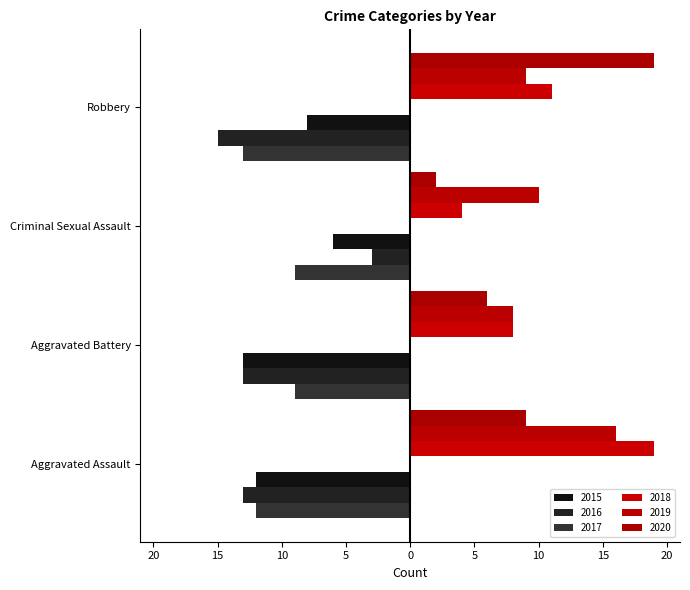

Is it true that 2015 equals -13 at Aggravated Battery?

True